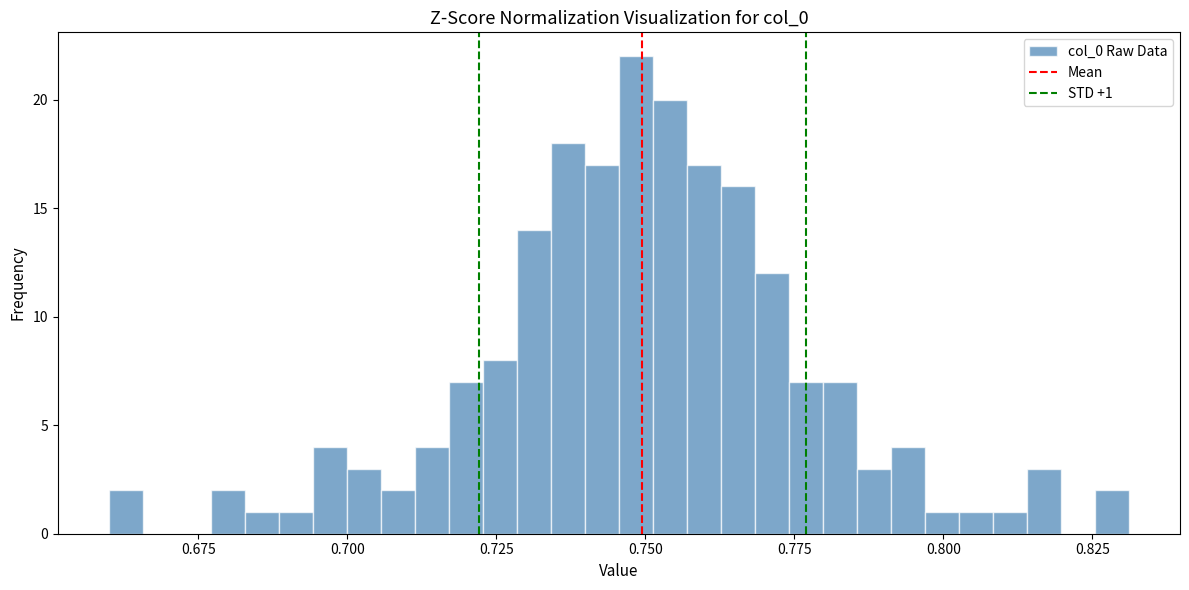

Around what value on the x-axis is the tallest bar? Give the approximate position of its centre, as read against the axis.

0.750